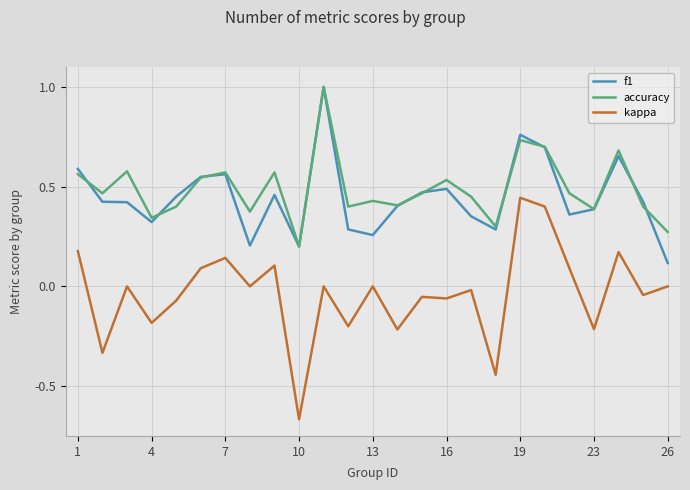

What is the maximum value shown in the chart?

1.0